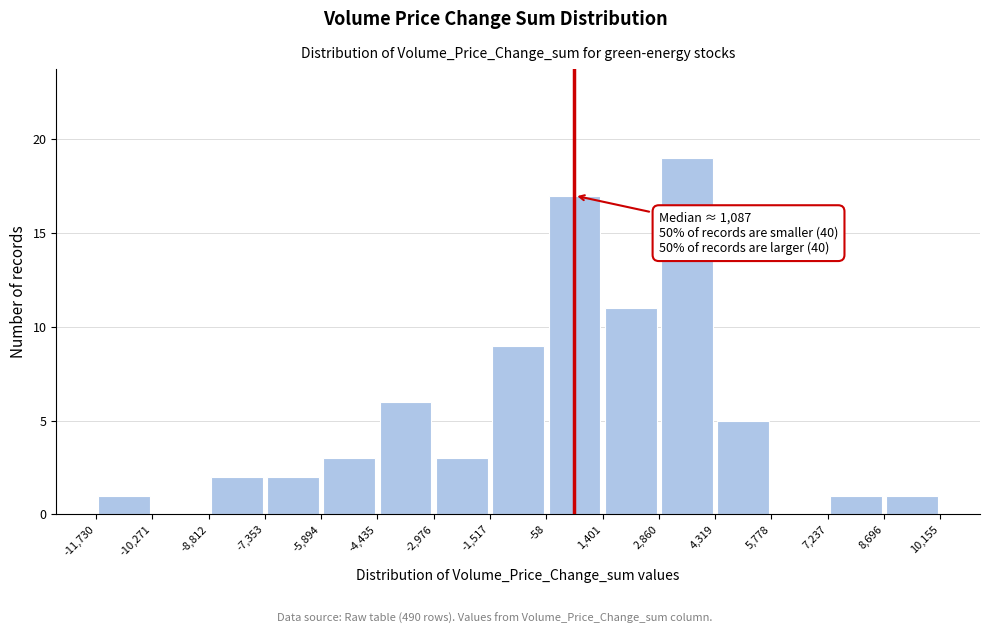

Over which range of the x-axis is the bar tallest?

2,860 to 4,319